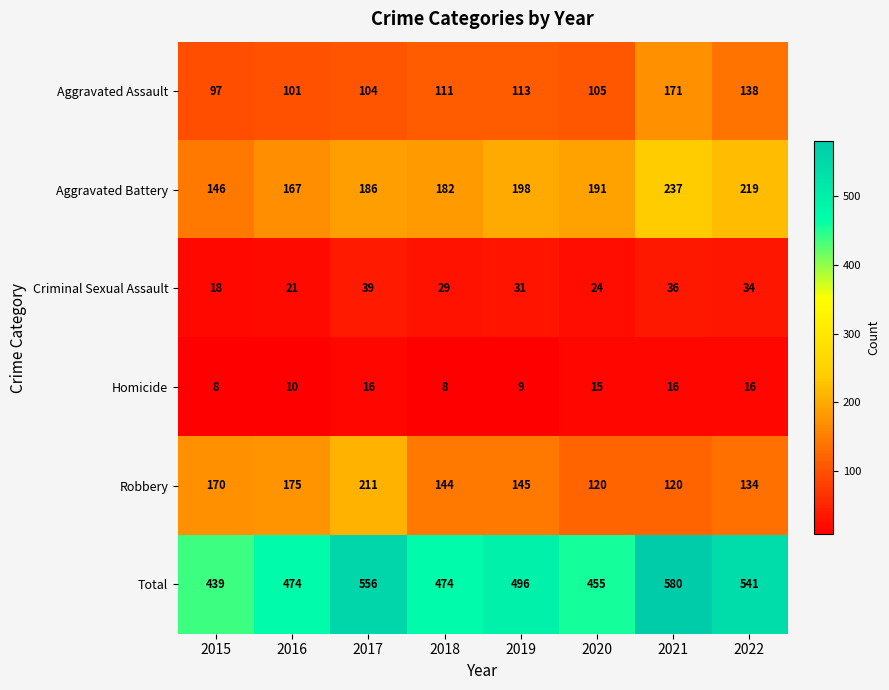

At 2018, list the series in order from largest to smallest.

Total, Aggravated Battery, Robbery, Aggravated Assault, Criminal Sexual Assault, Homicide